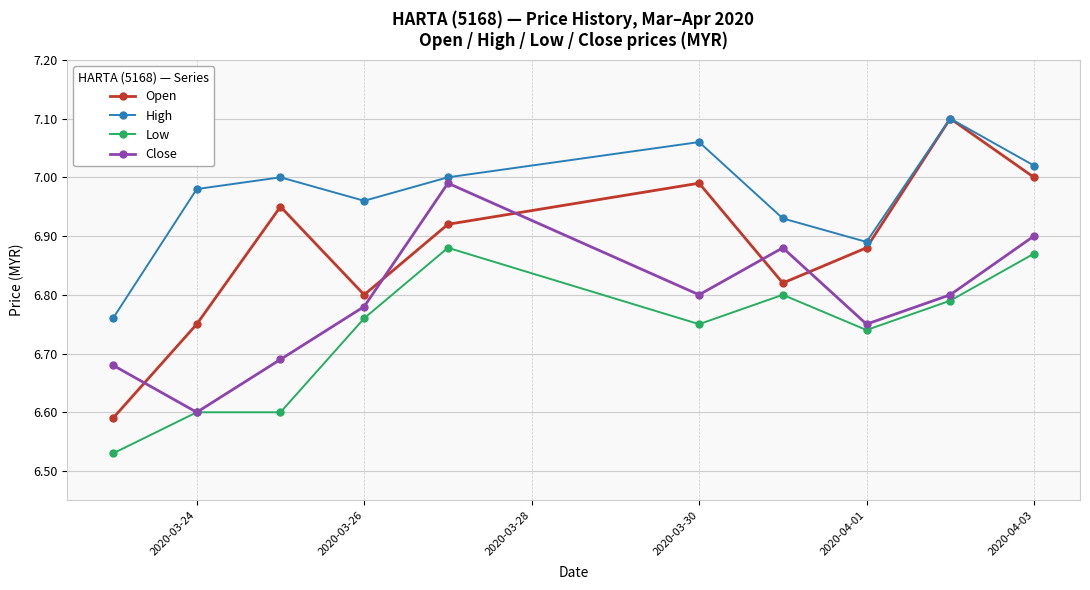

Which series has the largest total across all categories?

High